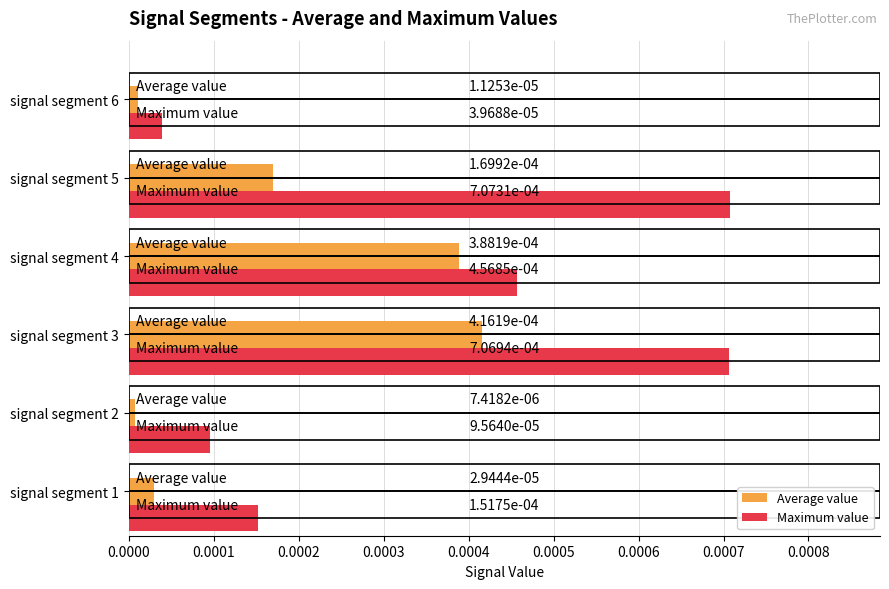

Which series has the largest total across all categories?

Maximum value